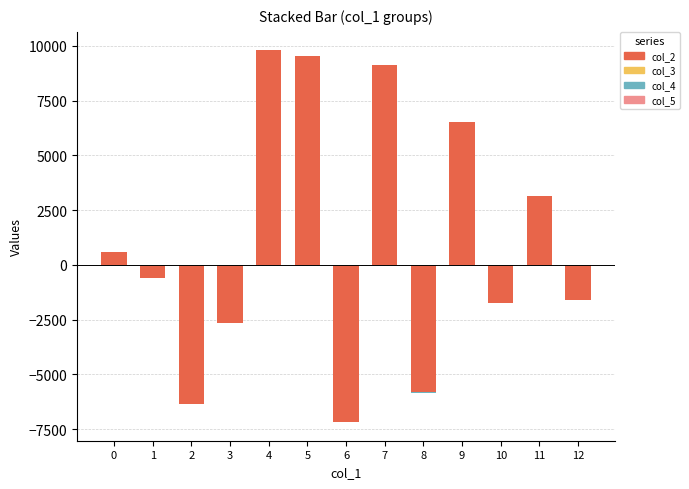

At 12, list the series in order from smallest to largest.

col_2, col_5, col_4, col_3